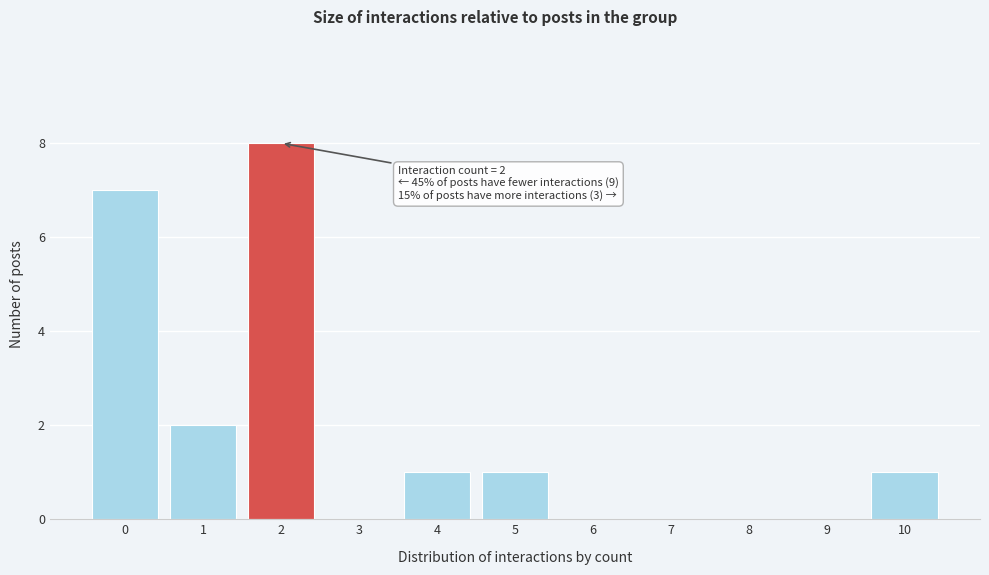

Reading right to left, extract all data points from this chart.

10=1	9=0	8=0	7=0	6=0	5=1	4=1	3=0	2=8	1=2	0=7